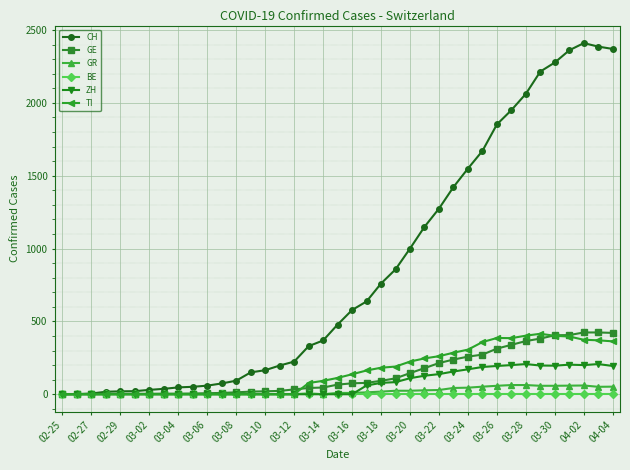

What is the maximum value for GR?

63